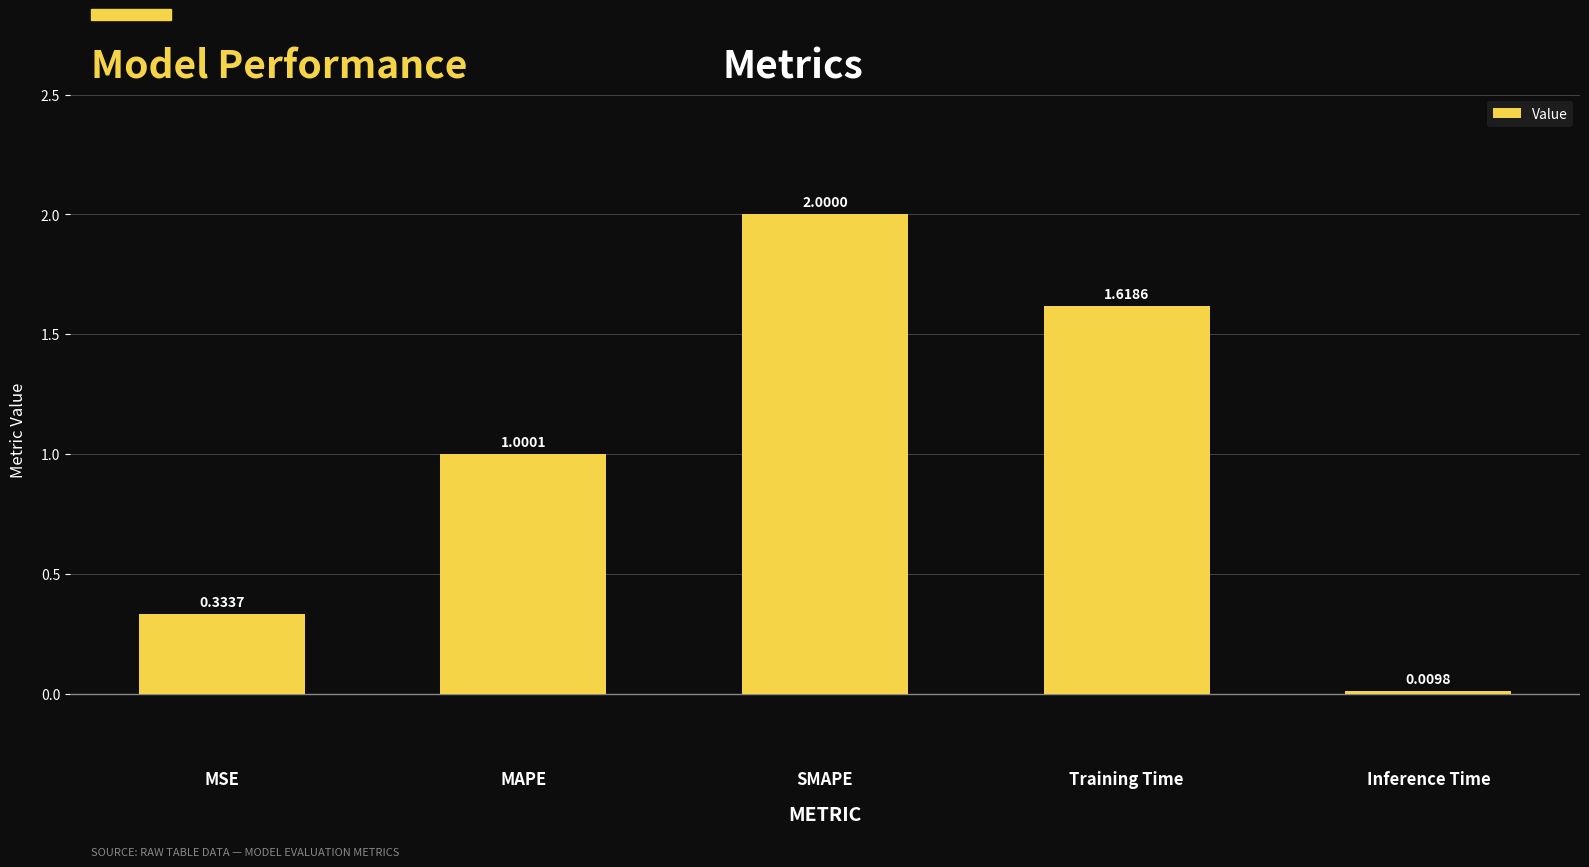

At which label does the data first exceed 1?

MAPE